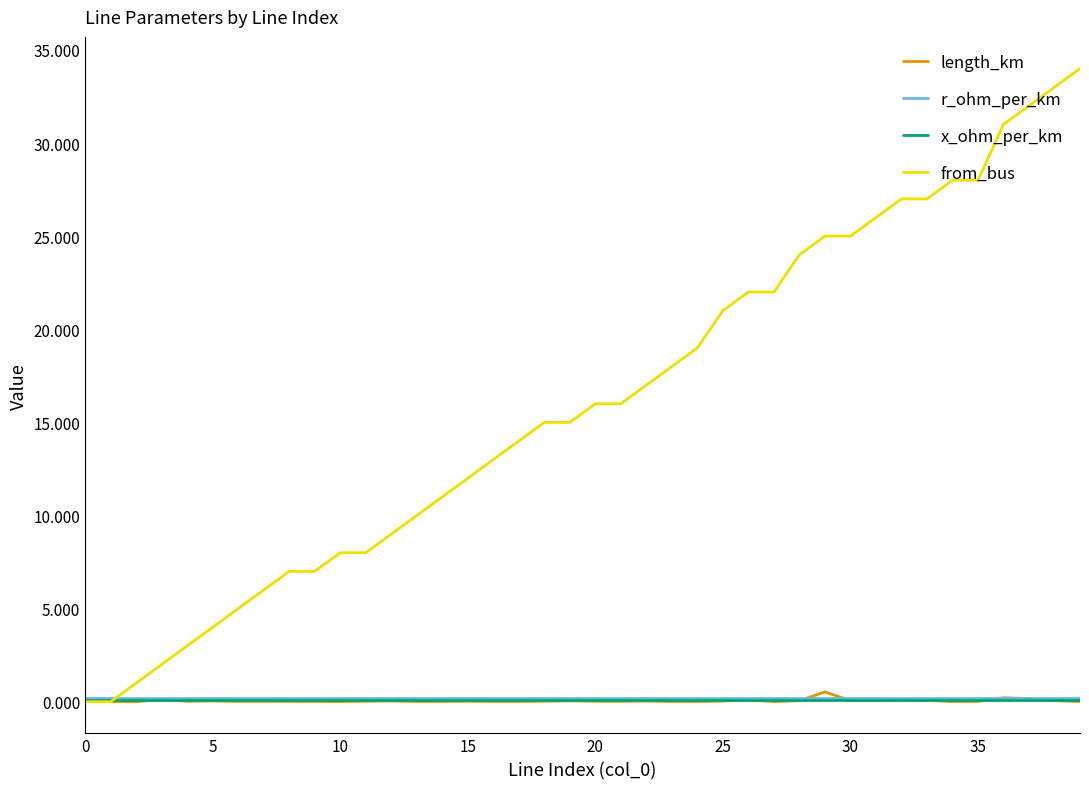

How many intersections are there between r_ohm_per_km and from_bus?

1